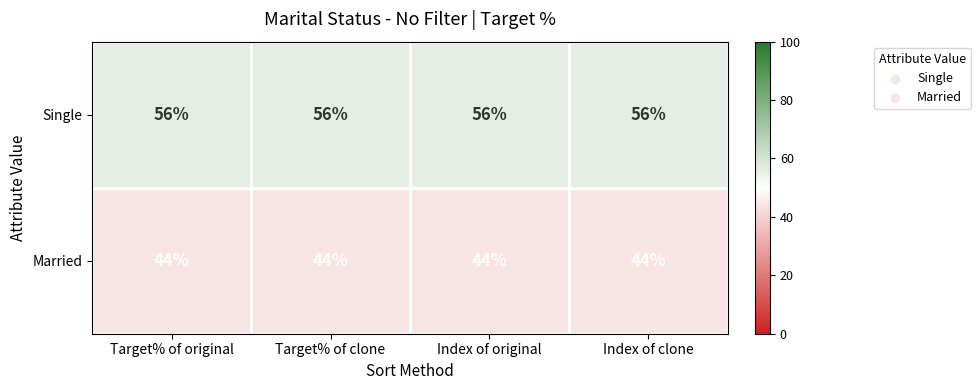

What is the minimum value for Married?

44